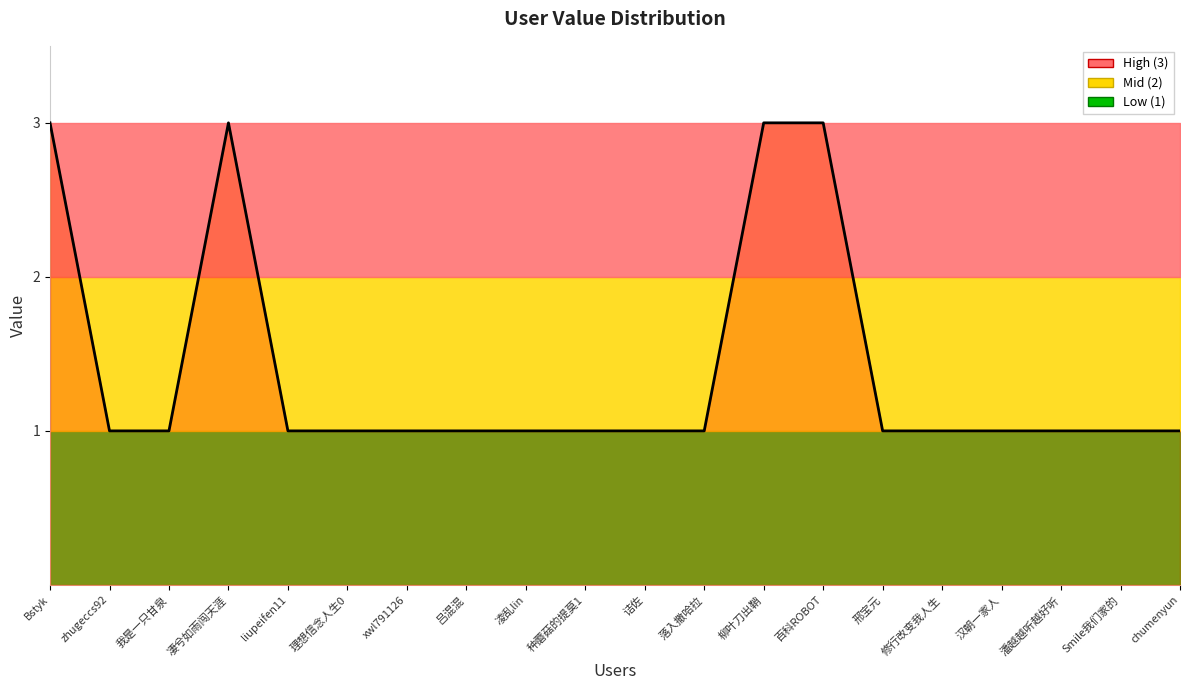

Reading right to left, extract all data points from this chart.

1	1	1	1	1	1	3	3	1	1	1	1	1	1	1	1	3	1	1	3